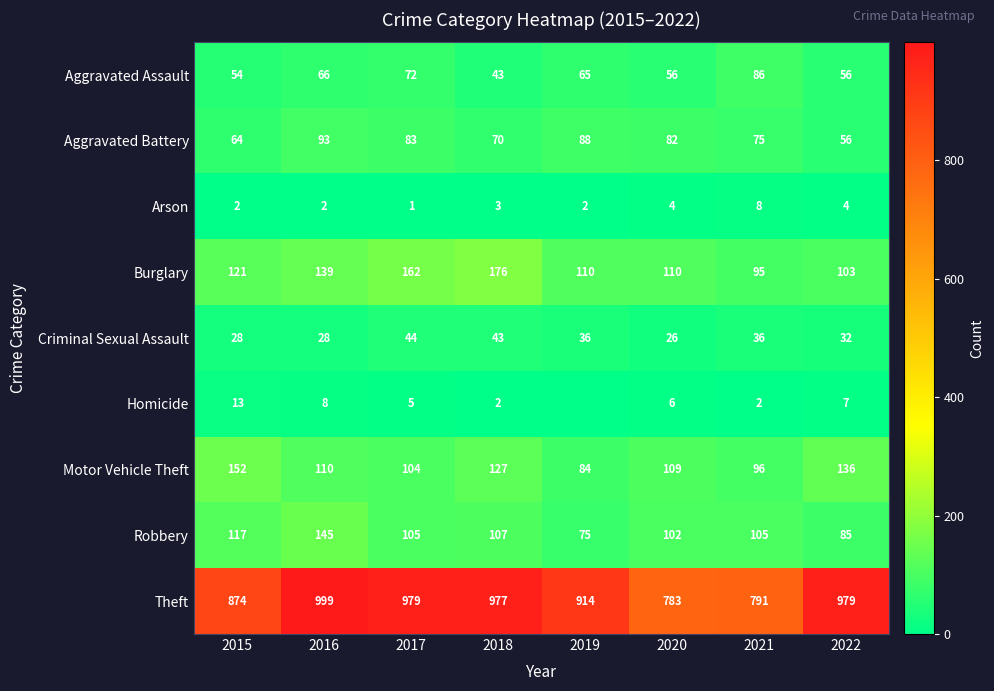

What value does the Motor Vehicle Theft series have at 2021?

96